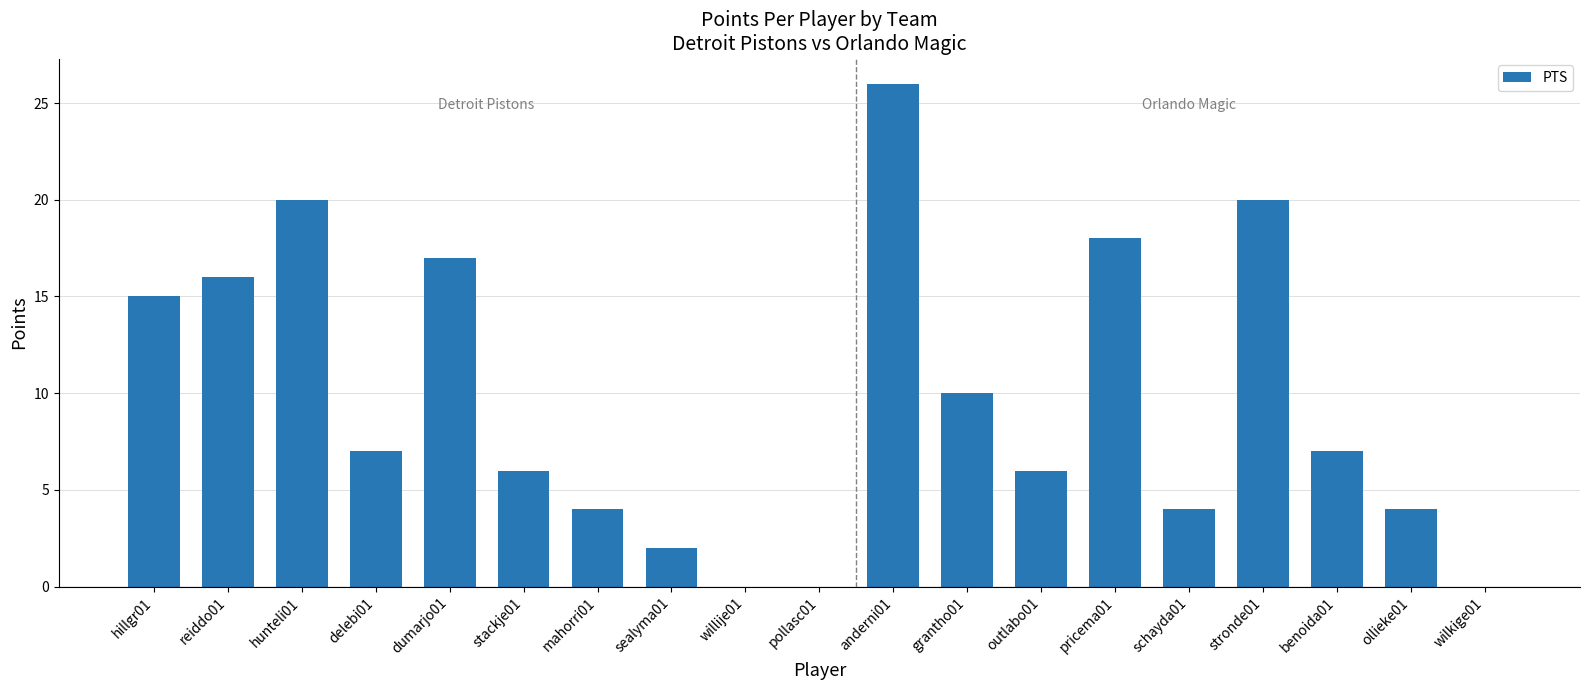

What is the sum of all values?

182